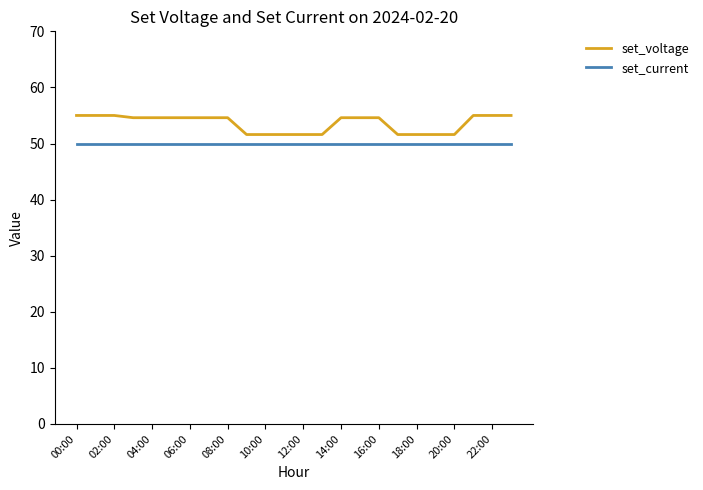

True or false: set_current and set_voltage intersect in this chart.

False